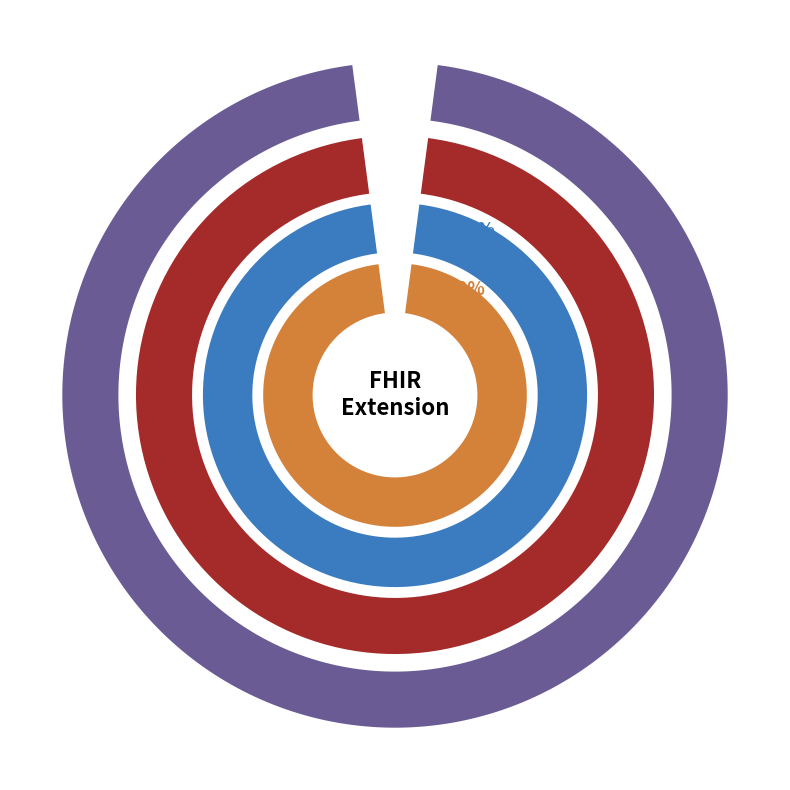

Is there a majority slice in this chart?

Yes